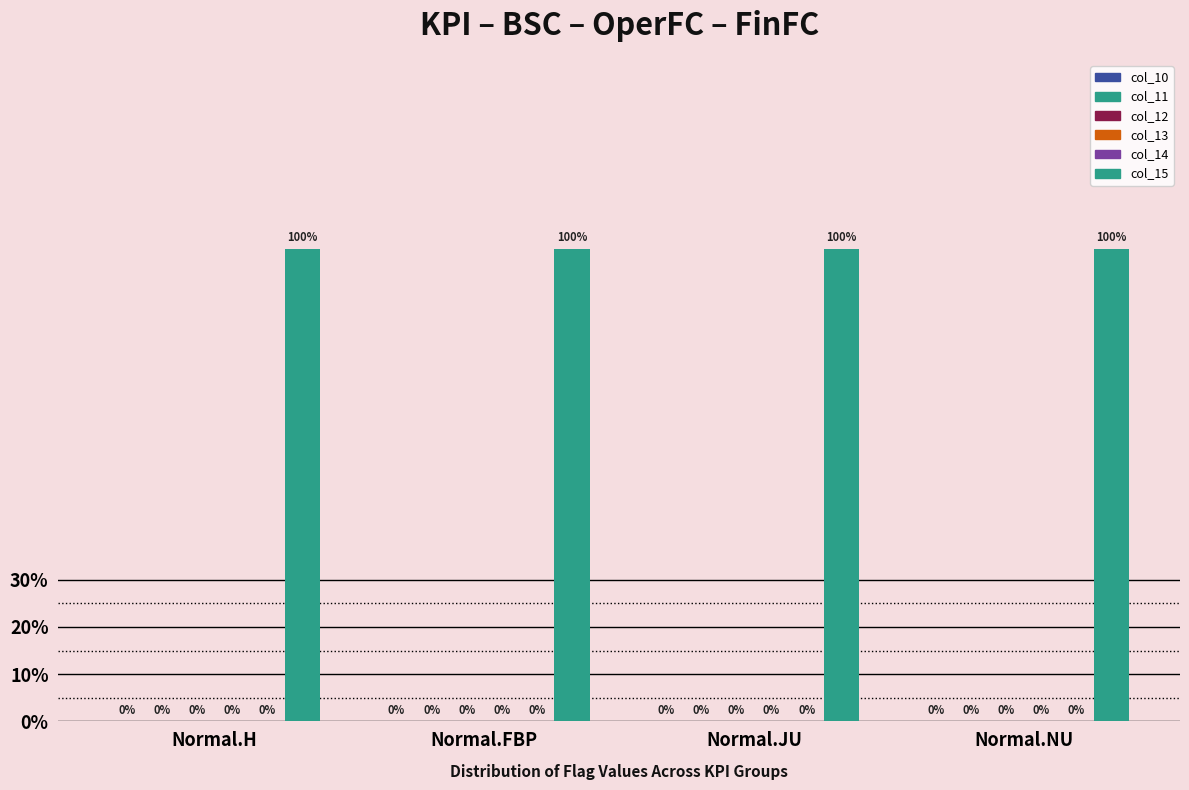

Rank the series at Normal.NU from highest to lowest value.

col_15, col_10, col_11, col_12, col_13, col_14